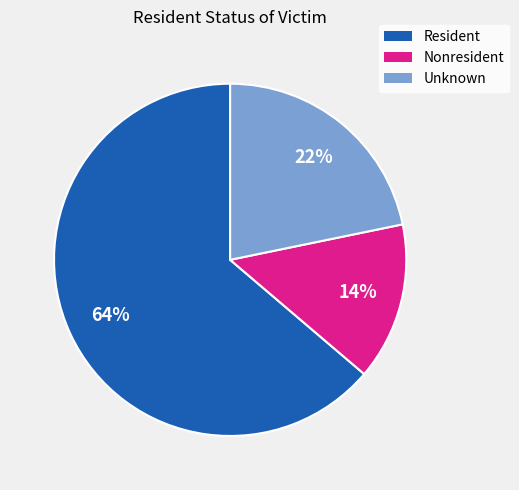

To the nearest percent, what percentage of the pie is Unknown?

22%